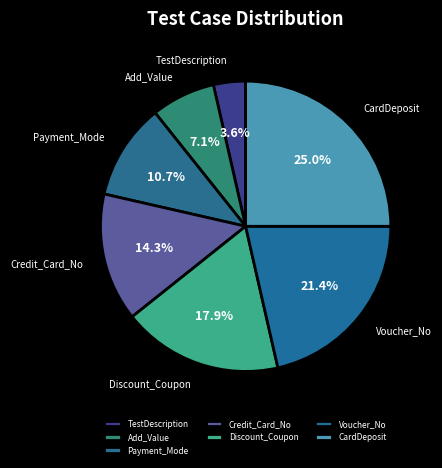

How many slices are in this pie chart?

7